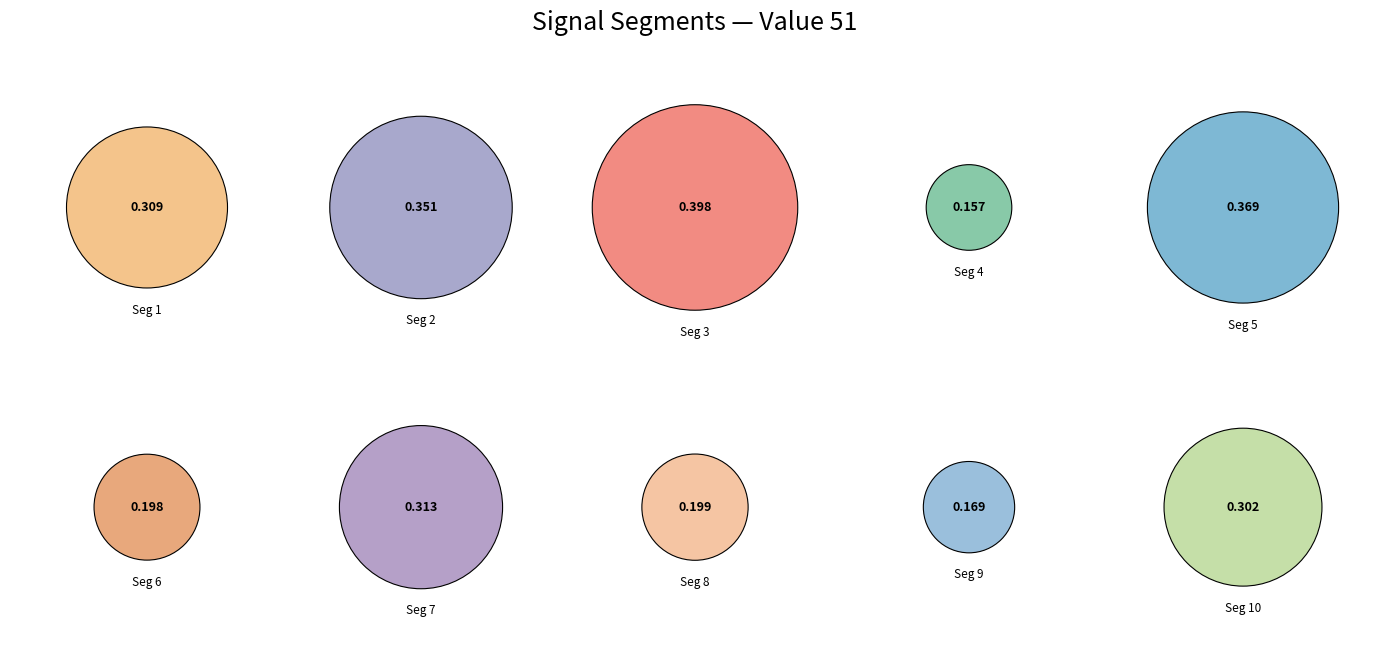

To the nearest percent, what percentage of the pie is signal segment 2?

13%